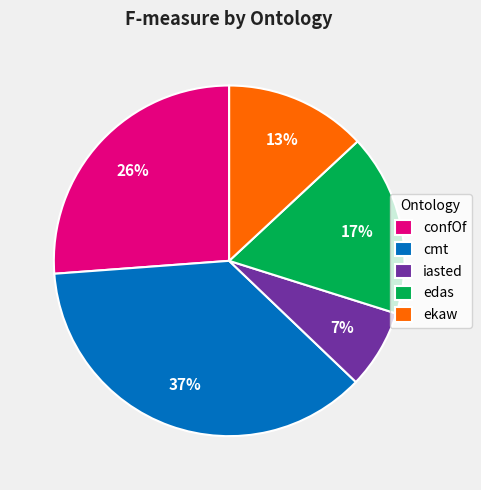

What is the smallest slice in the pie chart?

iasted